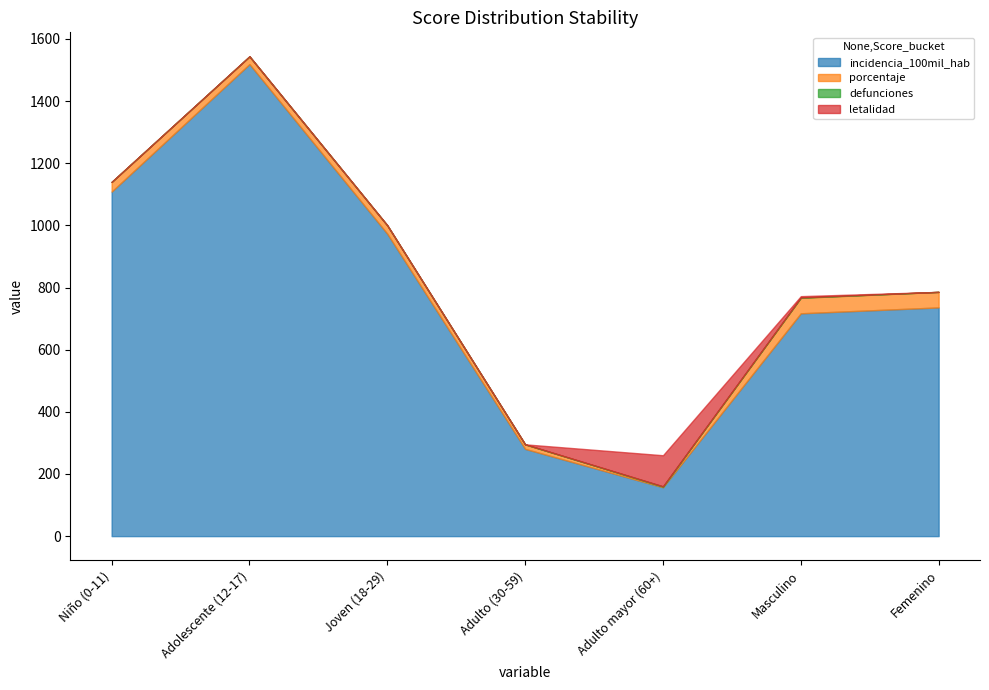

What is the lowest value of the incidencia_100mil_hab series?

157.2